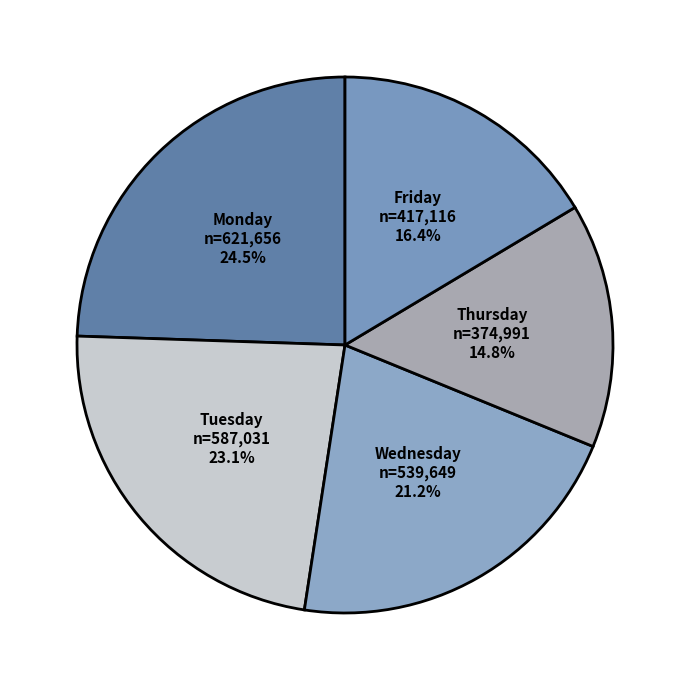

Count the number of slices in the pie.

5